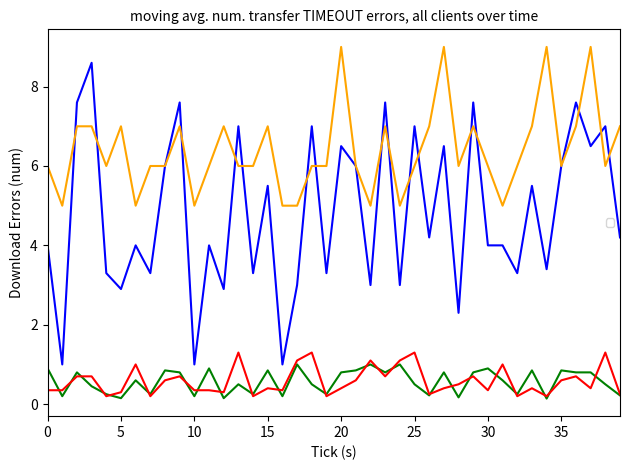

What is the minimum value shown in the chart?

0.1